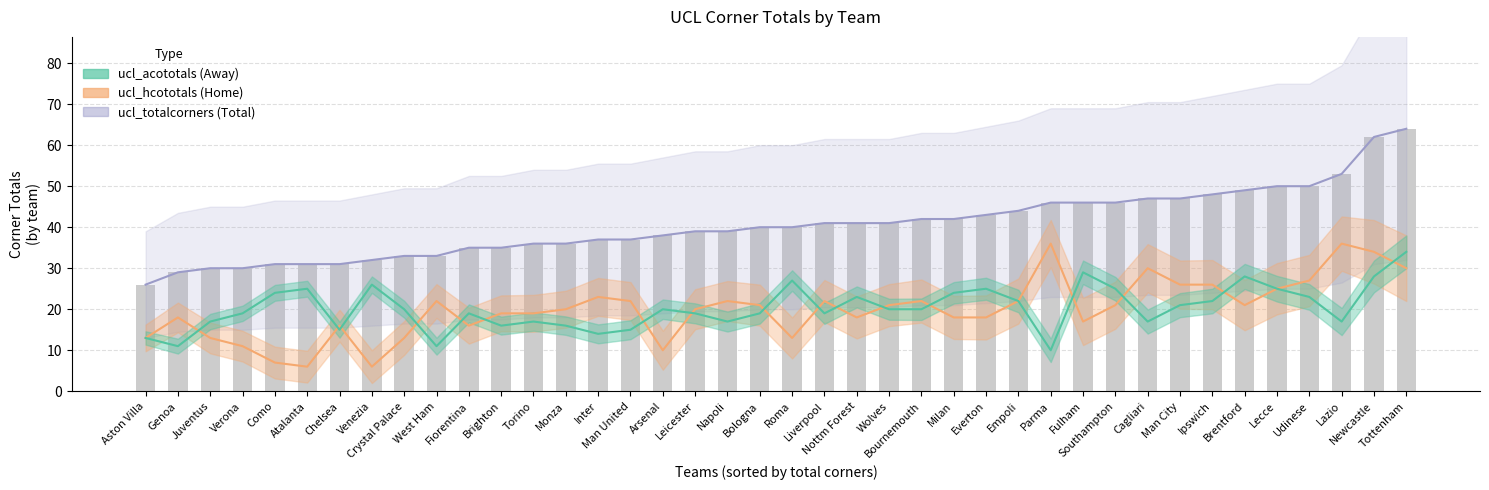

What is the sum of all ucl_hcototals values?

800